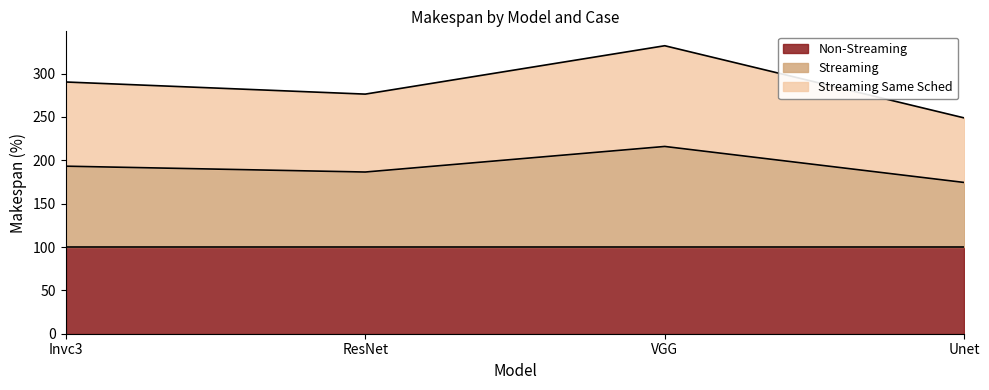

What is the total value across all series at VGG?

332.2